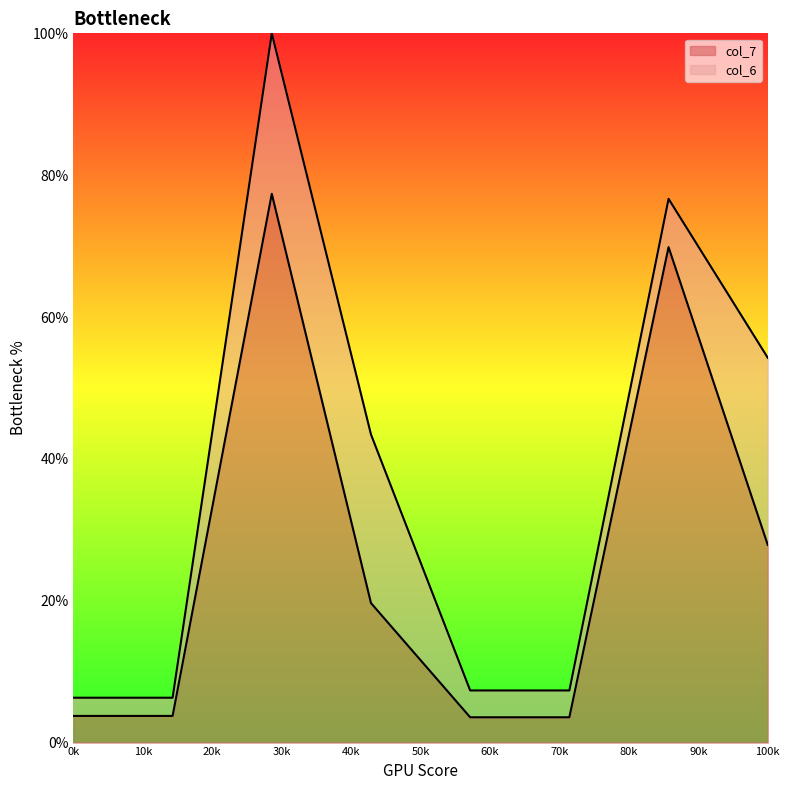

What is the maximum value for col_7?

77.4